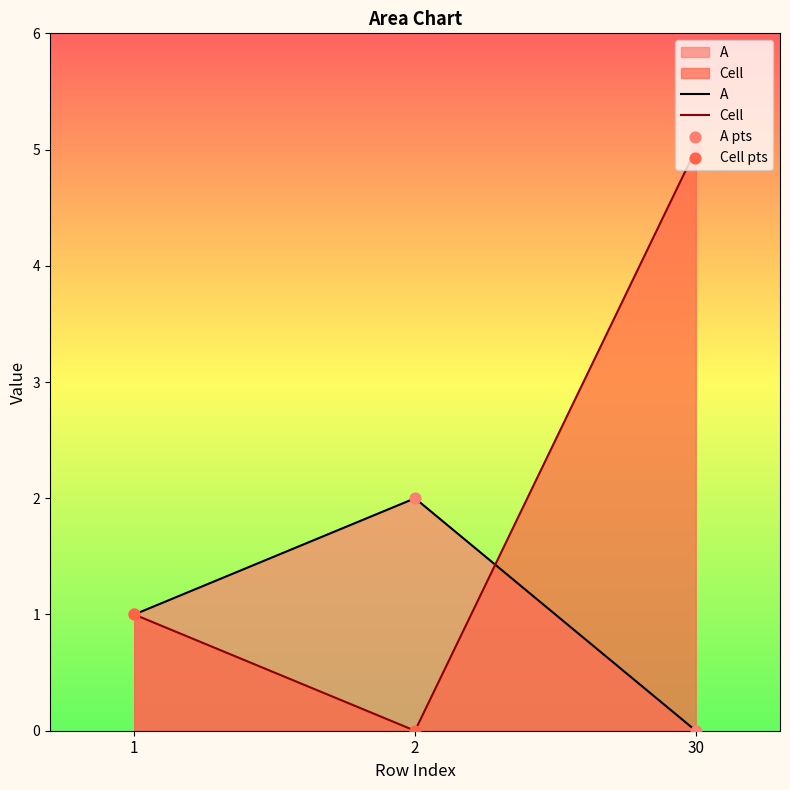

Which series reaches the minimum Y coordinate?

A